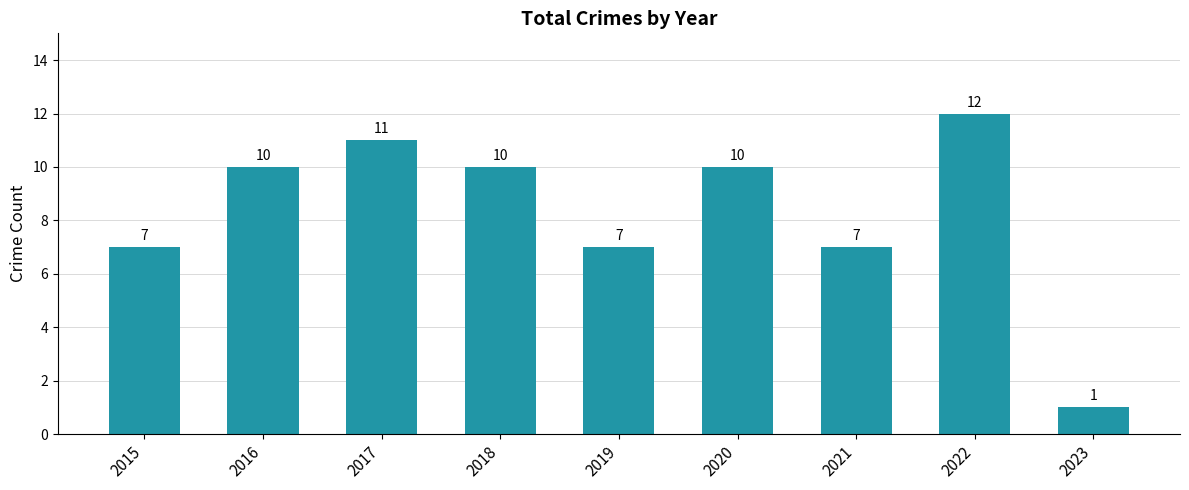

True or false: the data shows 7 at 2021.

True